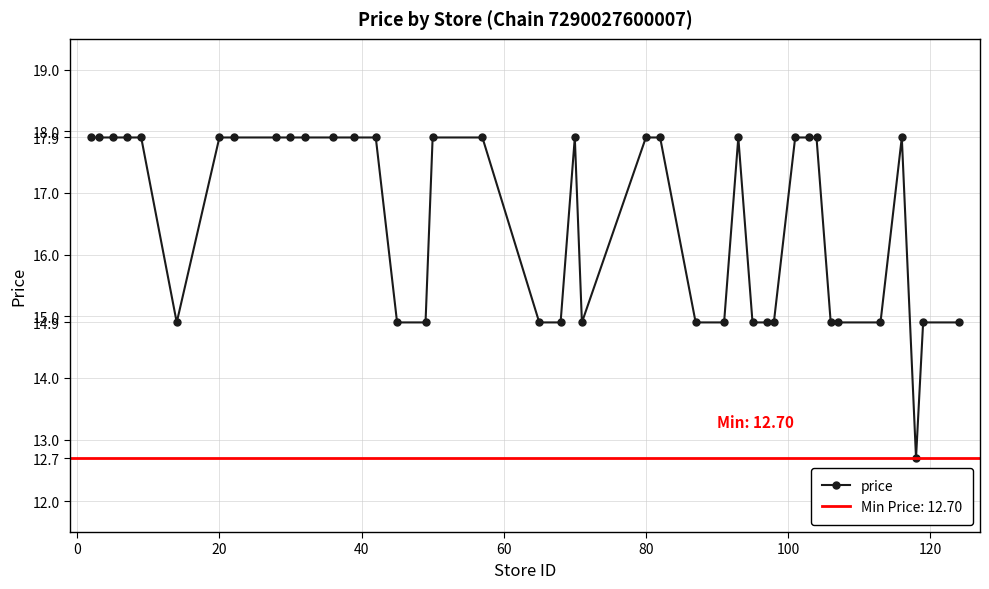

What is the sum of all values?

662.8